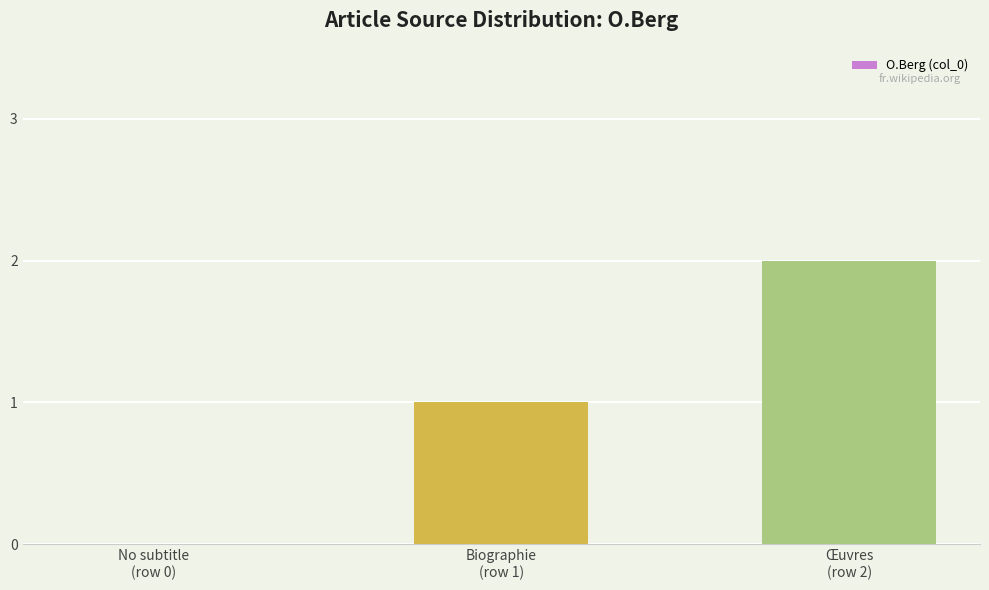

The chart shows a value of 1 at Œuvres
(row 2). True or false?

False